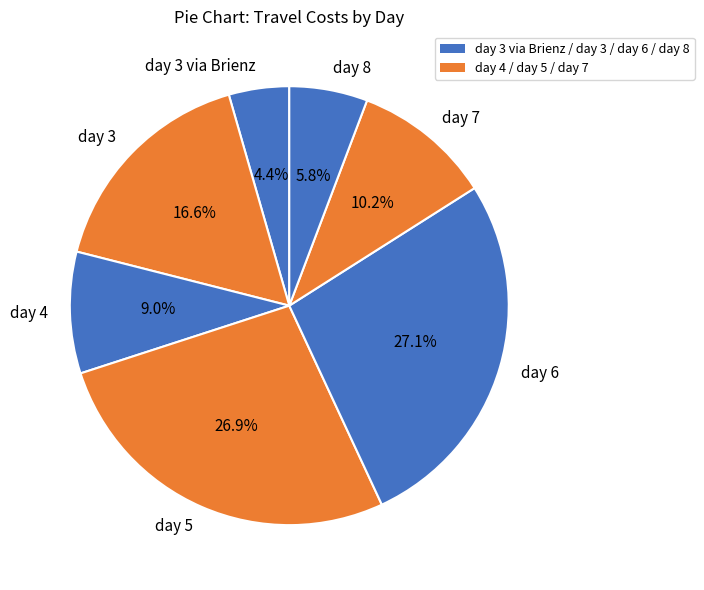

Does any single category account for the majority?

No